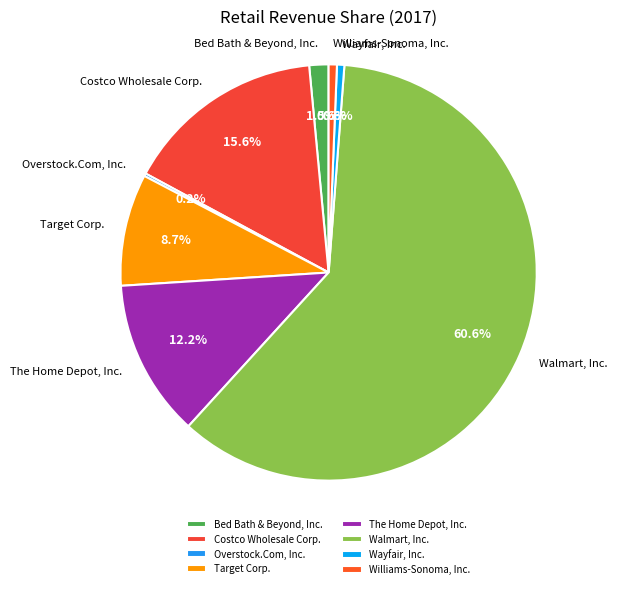

True or false: Wayfair, Inc. accounts for 1% of the total.

True